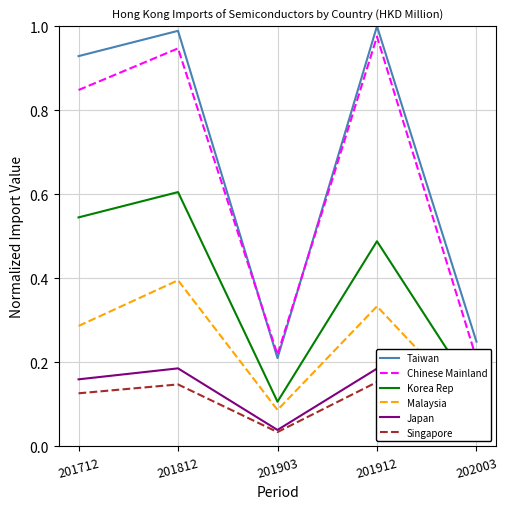

Reading left to right, transcribe all the data shown in this chart.

Taiwan: 201712=0.9	201812=1.0	201903=0.2	201912=1.0	202003=0.2
Chinese Mainland: 201712=0.8	201812=0.9	201903=0.2	201912=1.0	202003=0.2
Korea Rep: 201712=0.5	201812=0.6	201903=0.1	201912=0.5	202003=0.1
Malaysia: 201712=0.3	201812=0.4	201903=0.1	201912=0.3	202003=0.1
Japan: 201712=0.2	201812=0.2	201903=0.0	201912=0.2	202003=0.0
Singapore: 201712=0.1	201812=0.1	201903=0.0	201912=0.2	202003=0.0